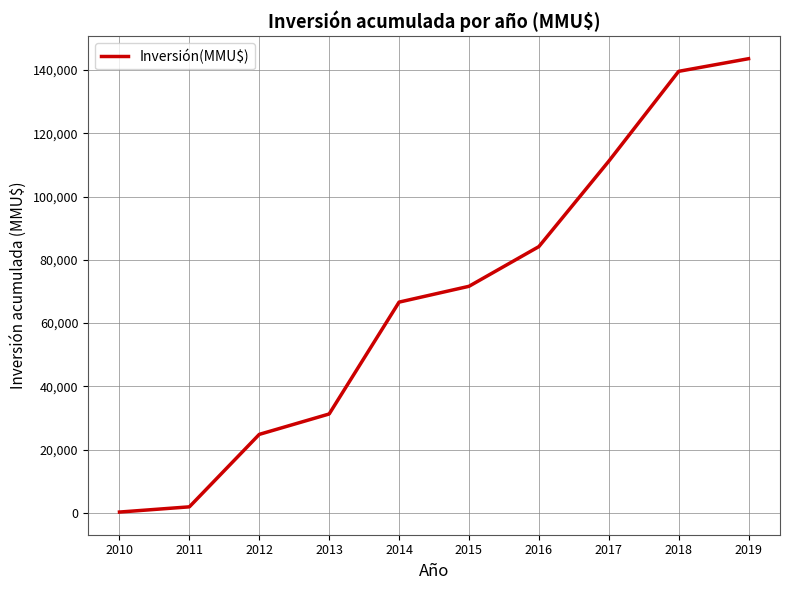

Approximately how many times larger is the value at 2011 compared to 2012?

0.1